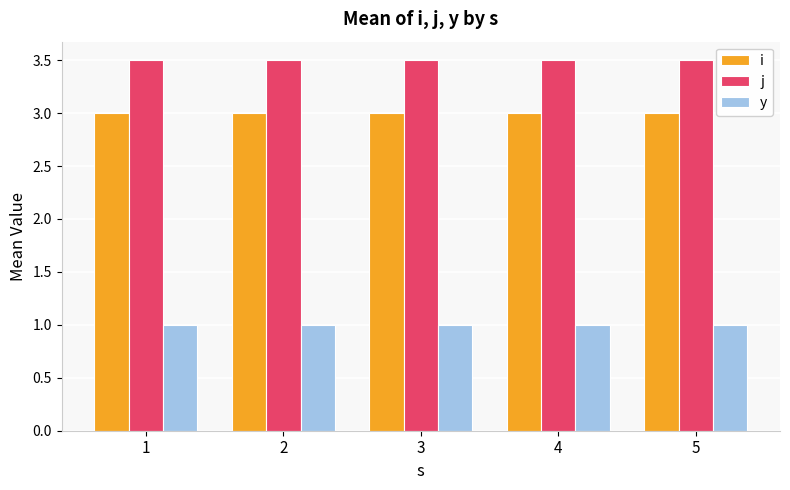

What is the average value of the j series?

3.5